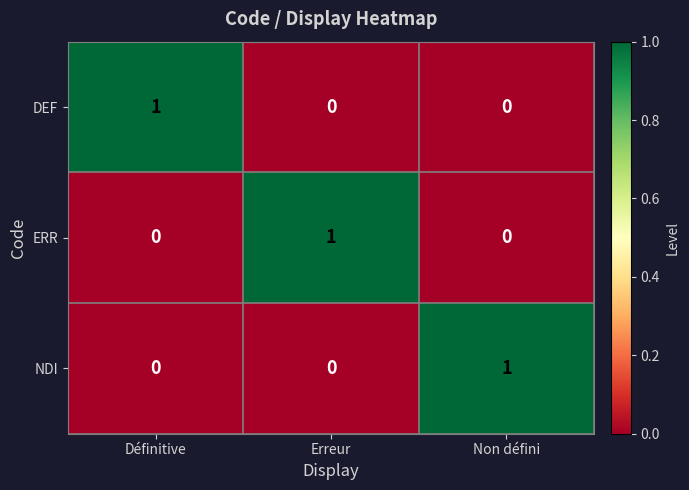

At how many categories does at least one series exceed 0?

3